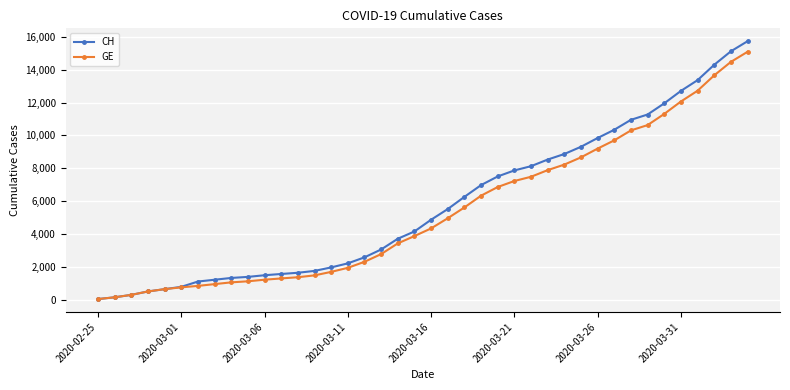

What is the maximum value shown in the chart?

15719